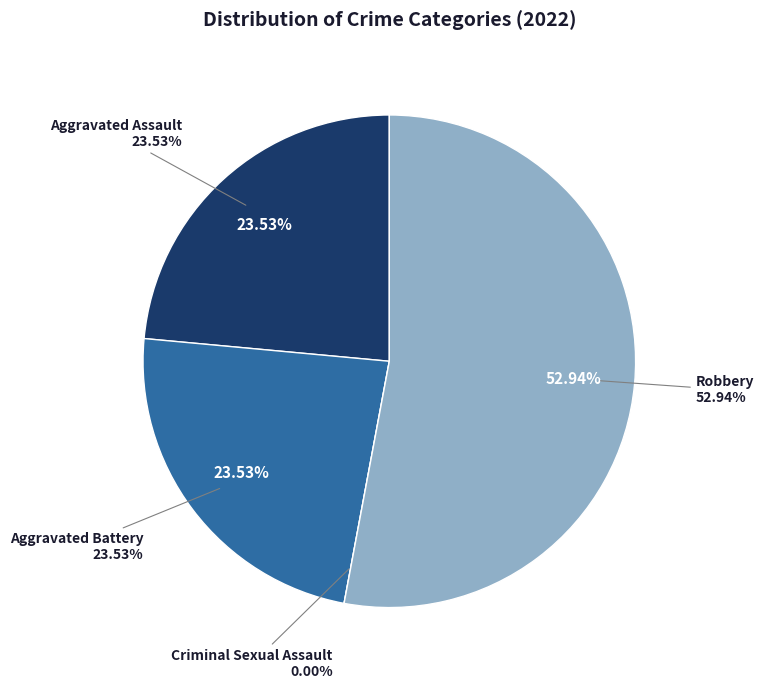

Count the number of slices in the pie.

4